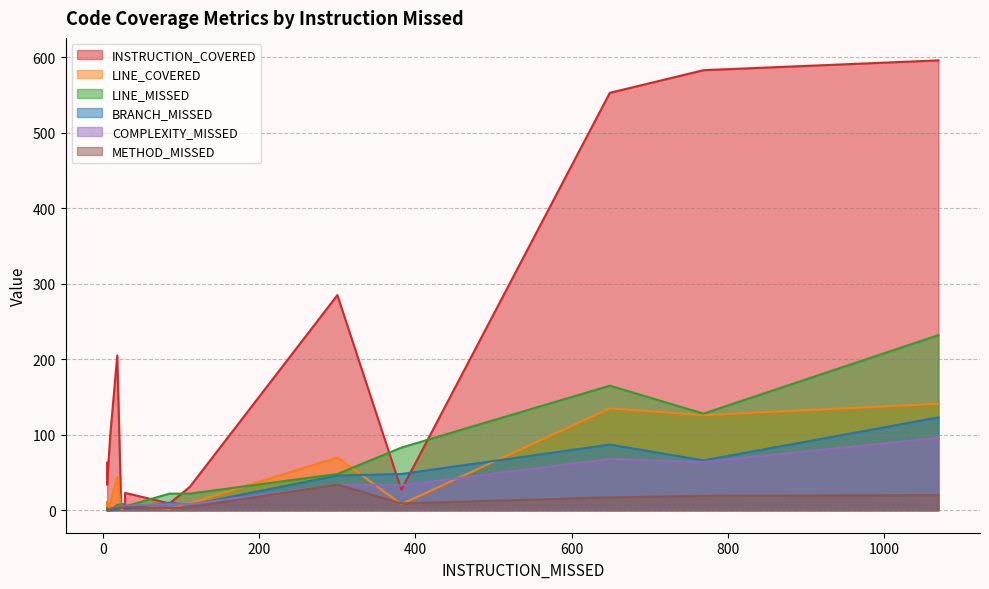

How many positive values does the COMPLEXITY_MISSED series have?

13